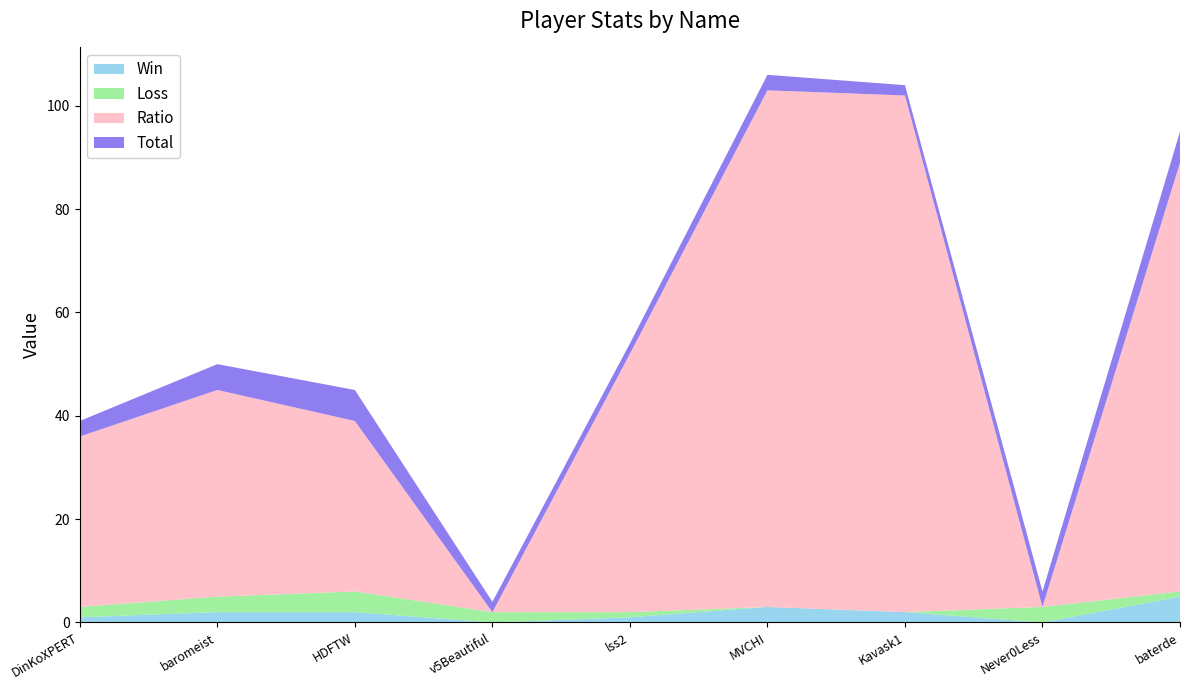

Reading right to left, what are all the values shown in this chart?

Win: 5	0	2	3	1	0	2	2	1
Loss: 1	3	0	0	1	2	4	3	2
Ratio: 83	0	100	100	50	0	33	40	33
Total: 6	3	2	3	2	2	6	5	3